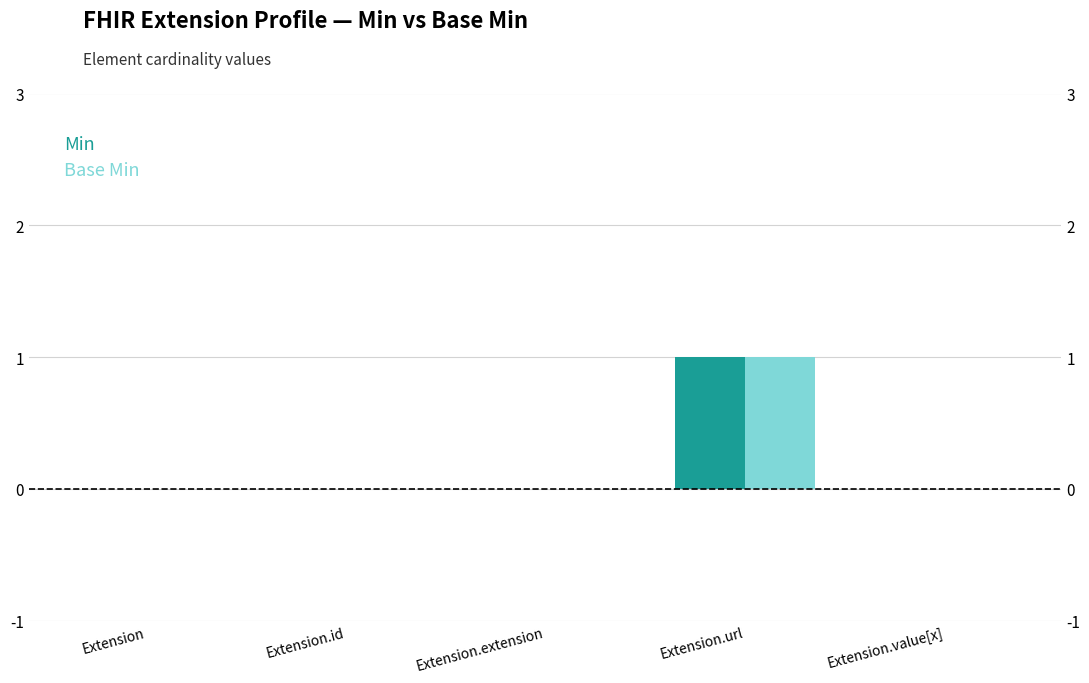

Count the number of data series in this chart.

2